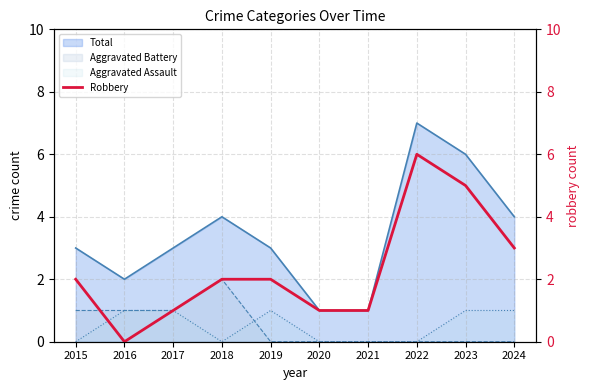

How many points are higher than both their immediate neighbors (excluding endpoints)?

1